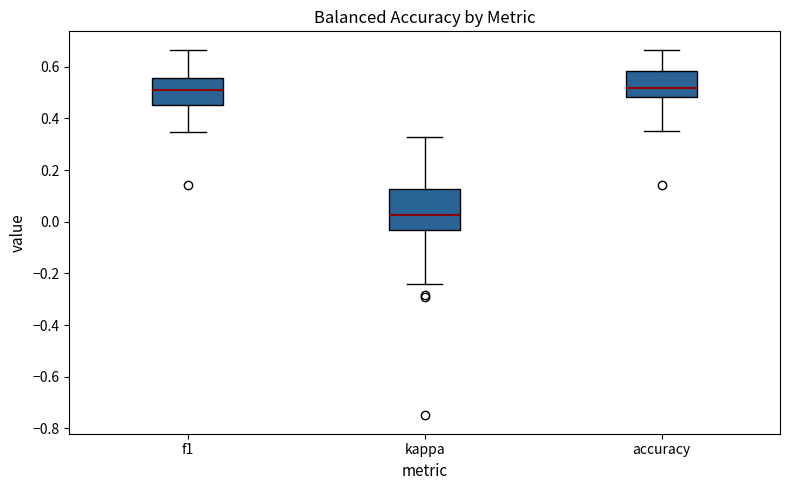

Reading left to right, transcribe this box plot: for each box, give where its median line is, the range the box spans, and where its two whiskers end, as read against the y-axis. The values are not printed on the chart, so give them approximately, as read against the axis.

f1: median 0.52, box 0.46 to 0.56, whiskers 0.34 to 0.66
kappa: median 0.02, box -0.04 to 0.12, whiskers -0.24 to 0.32
accuracy: median 0.52, box 0.48 to 0.58, whiskers 0.36 to 0.66